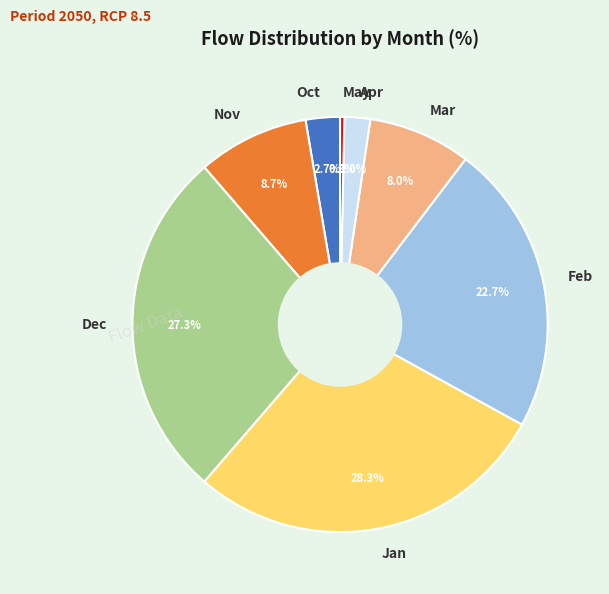

How many segments does this pie chart have?

8